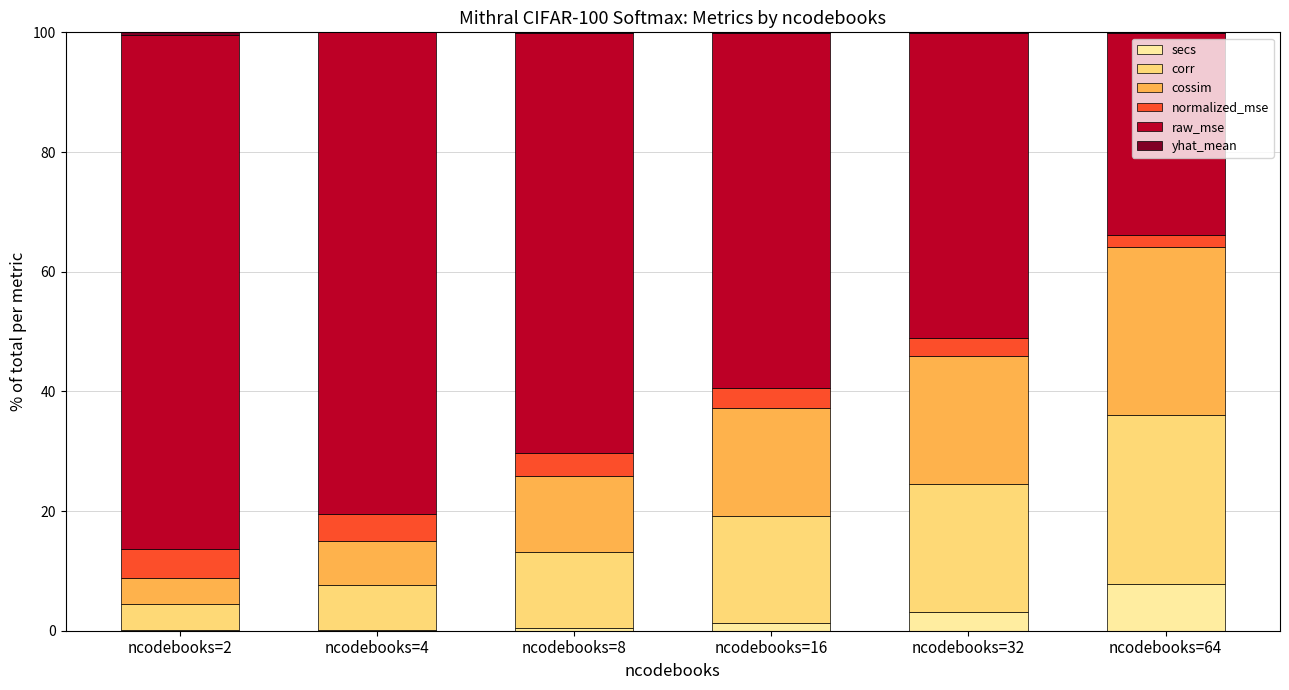

Which category has the highest value in the secs series?

ncodebooks=64